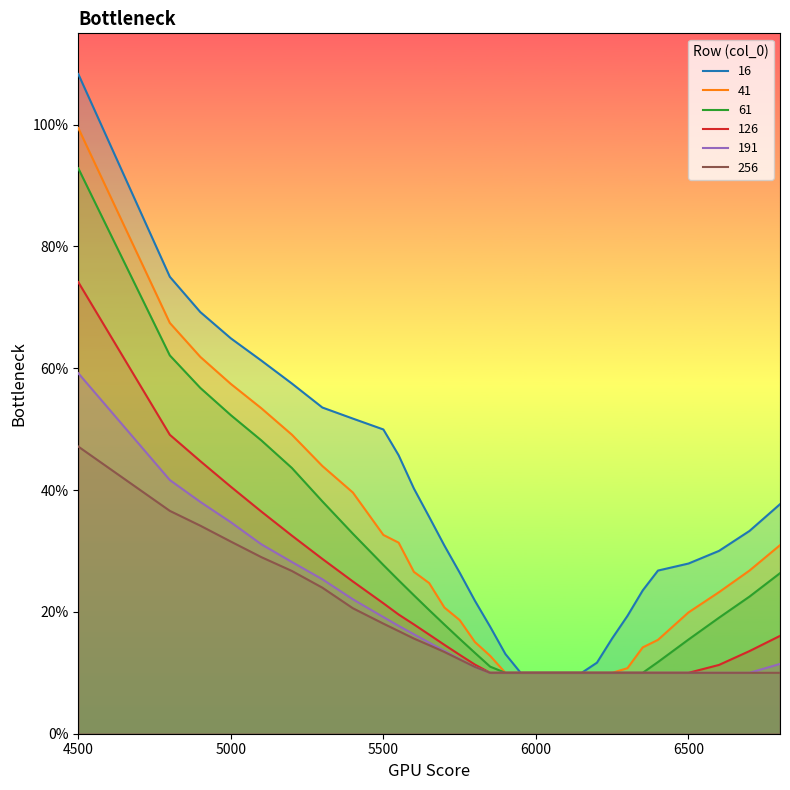

At which category is the sum across all series the highest?

4500